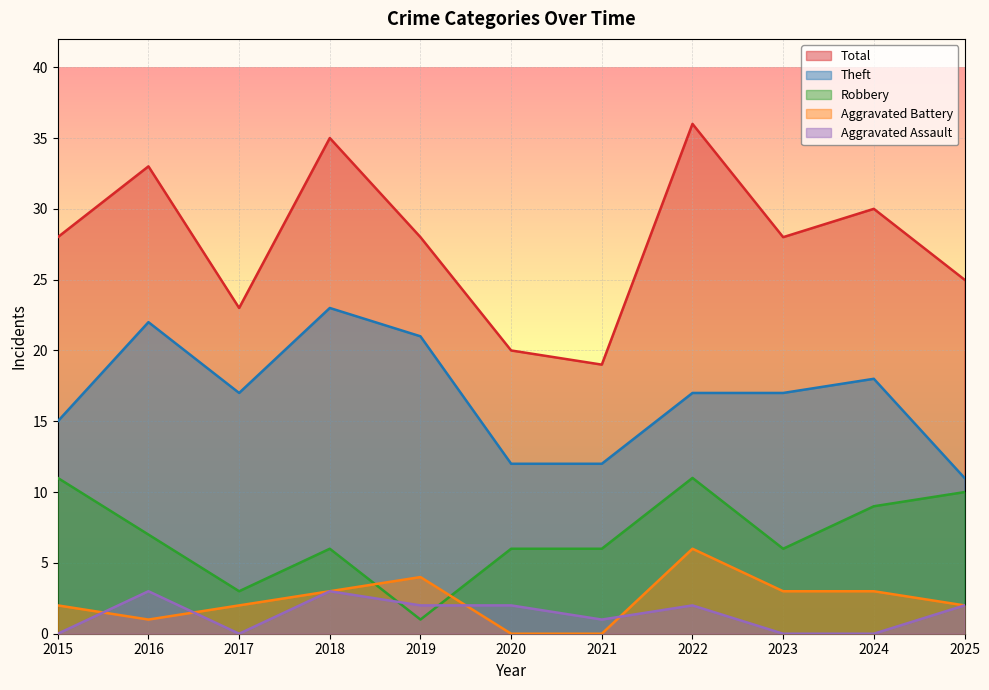

True or false: Total has more than 2 points higher than both neighbors.

True